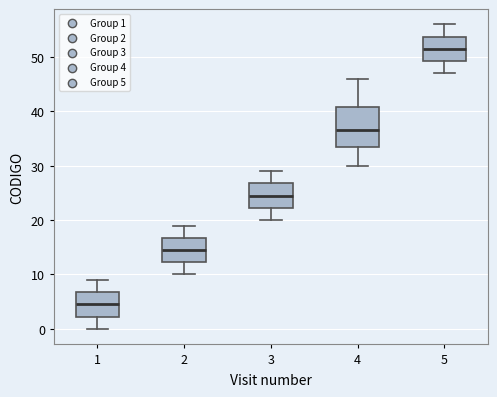

Reading left to right, read every box against the y-axis: the position of its median line, the range the box covers, and the ends of its whiskers. The values are not printed on the chart, so give them approximately, as read against the axis.

1: median 5, box 2 to 7, whiskers 0 to 9
2: median 15, box 12 to 17, whiskers 10 to 19
3: median 25, box 22 to 27, whiskers 20 to 29
4: median 37, box 34 to 41, whiskers 30 to 46
5: median 52, box 49 to 54, whiskers 47 to 56